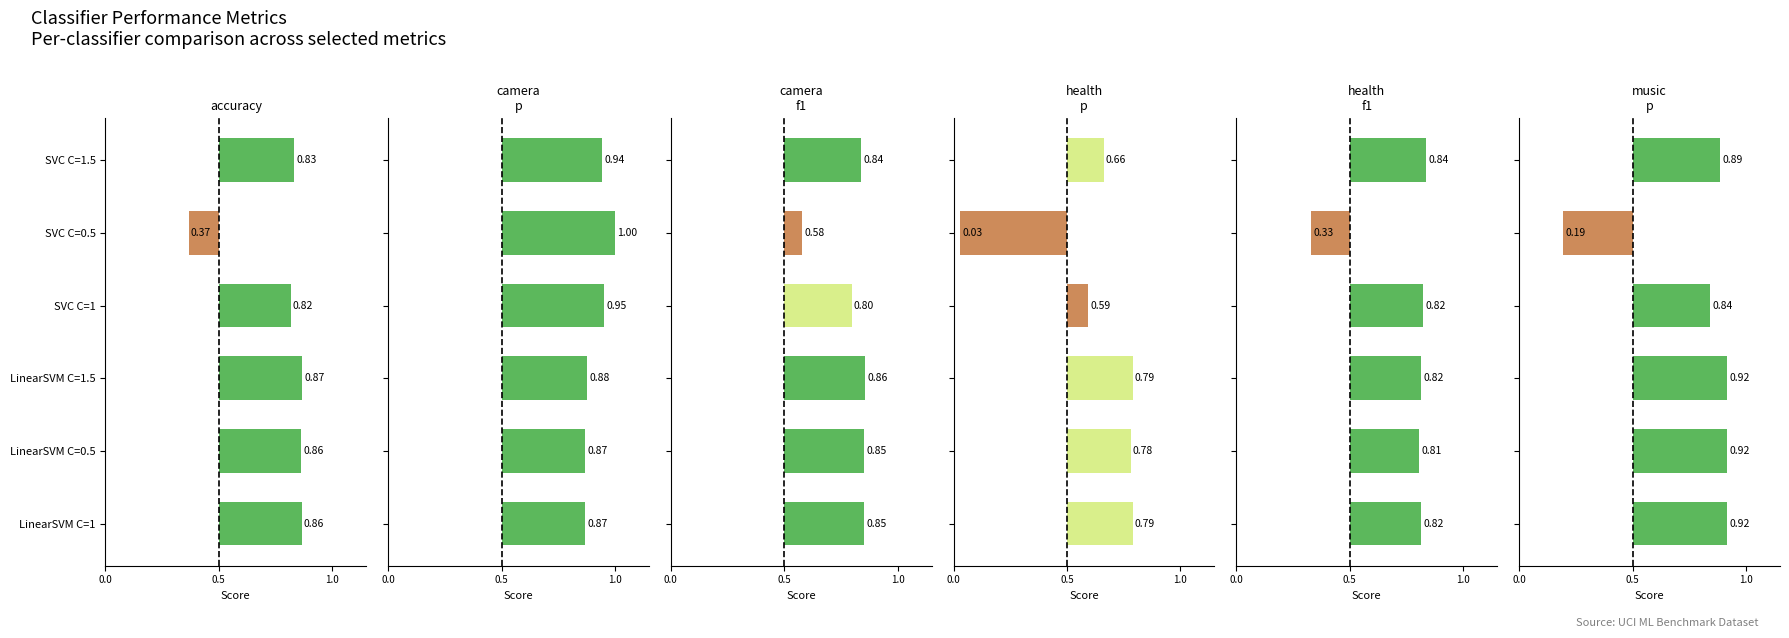

What are all the series names shown in the legend?

accuracy, camera_p, camera_f1, health_p, health_f1, music_p